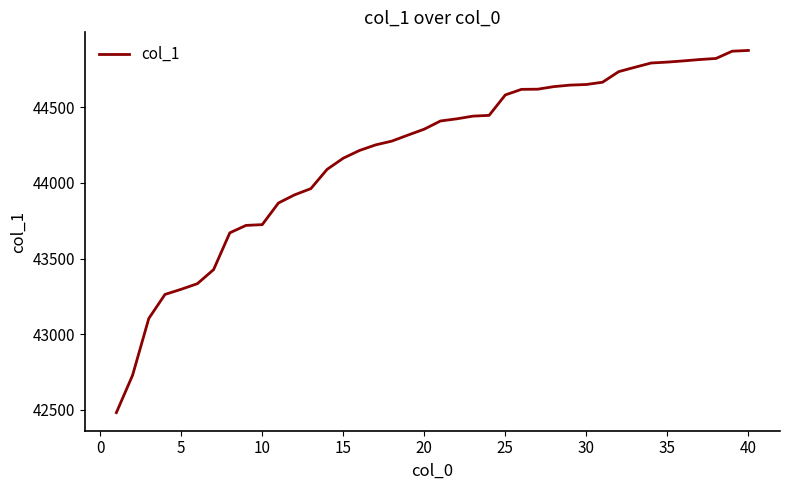

What is the difference between the maximum and minimum values?

2393